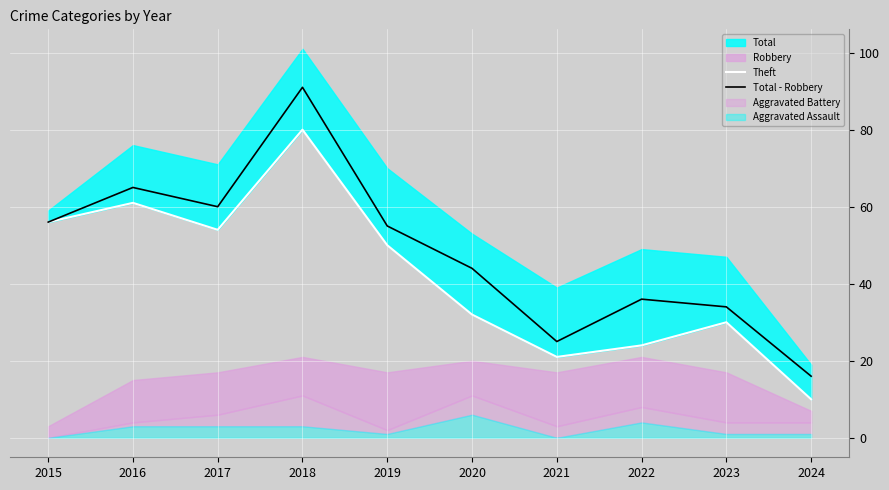

What is the highest value of the Total - Robbery series?

91